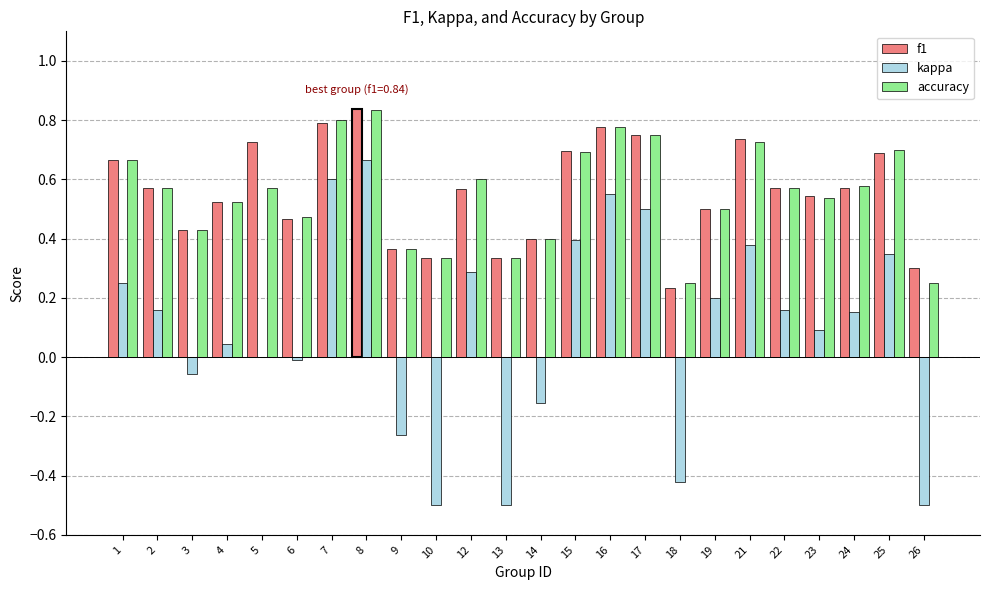

The value of kappa at 25 is 0.3. True or false?

True